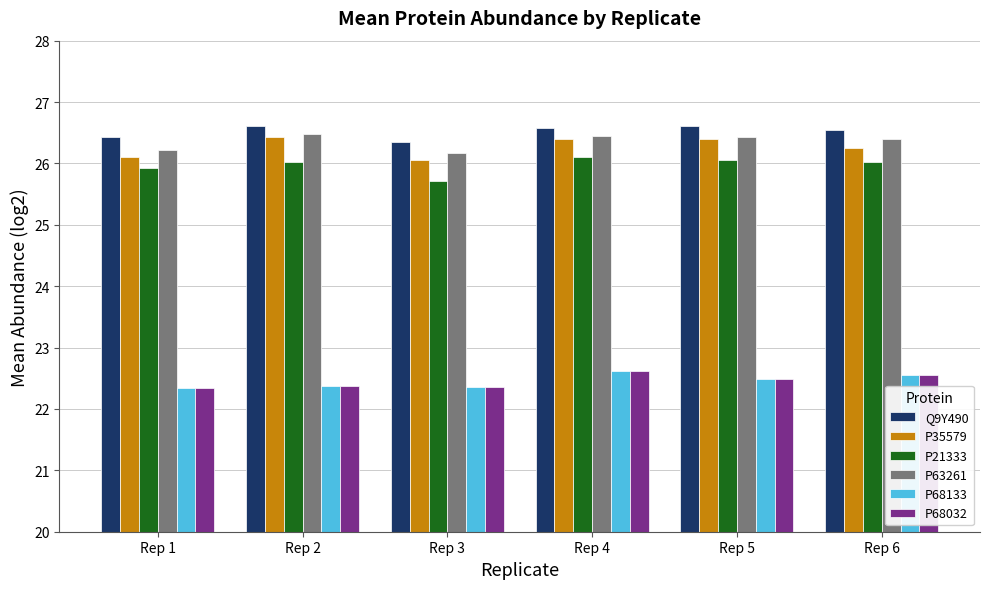

Are the bars horizontal?

No